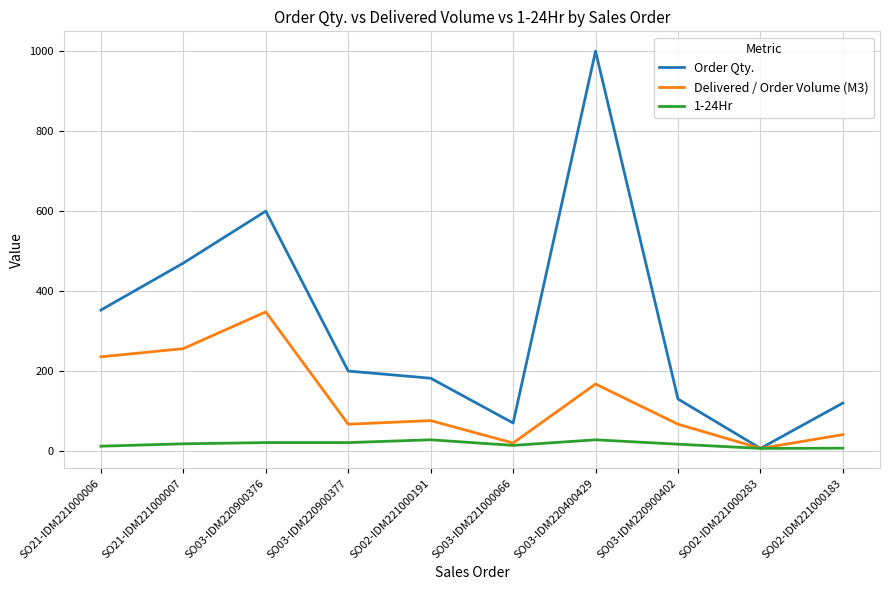

What position from the left is SO02-IDM221000283?

9